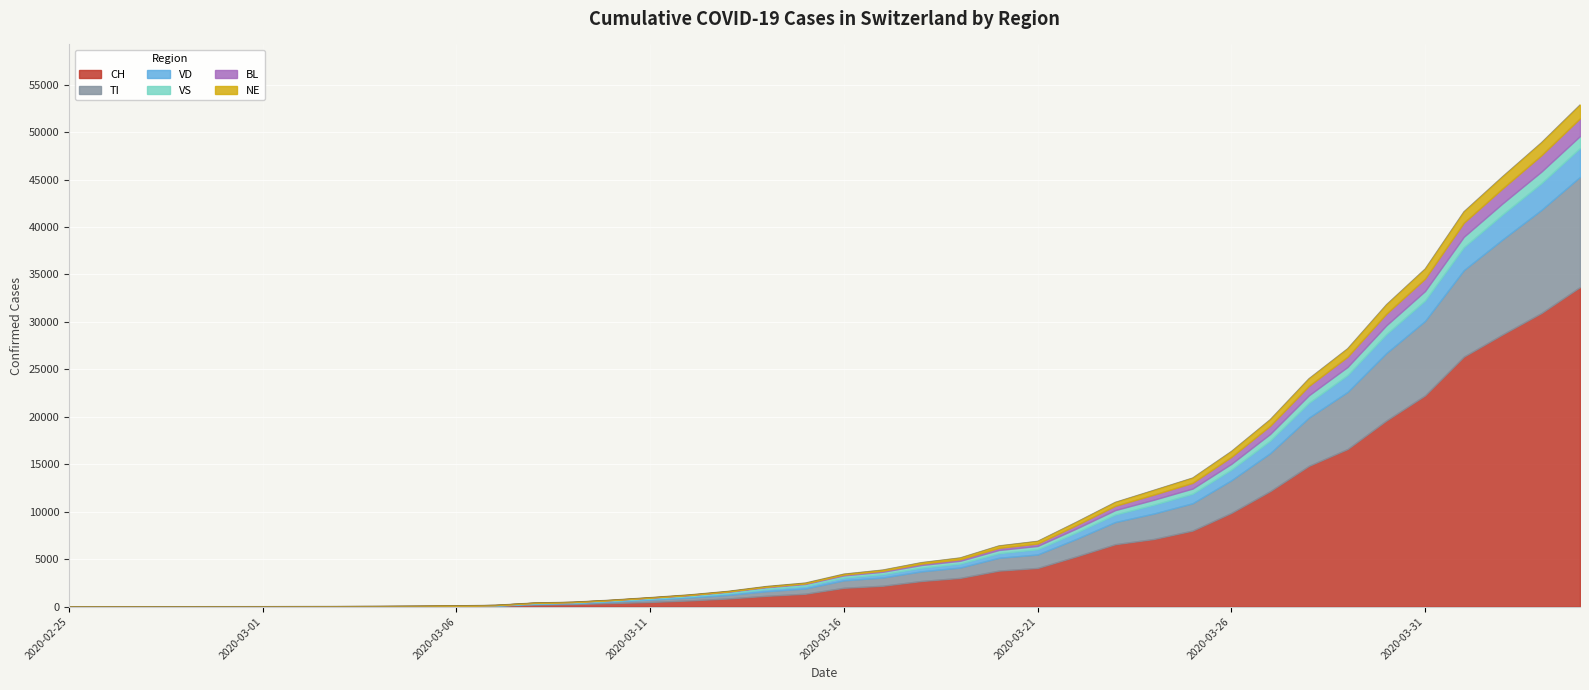

Is the value of BL at 2020-03-12 greater than the value of TI at 2020-03-08?

No